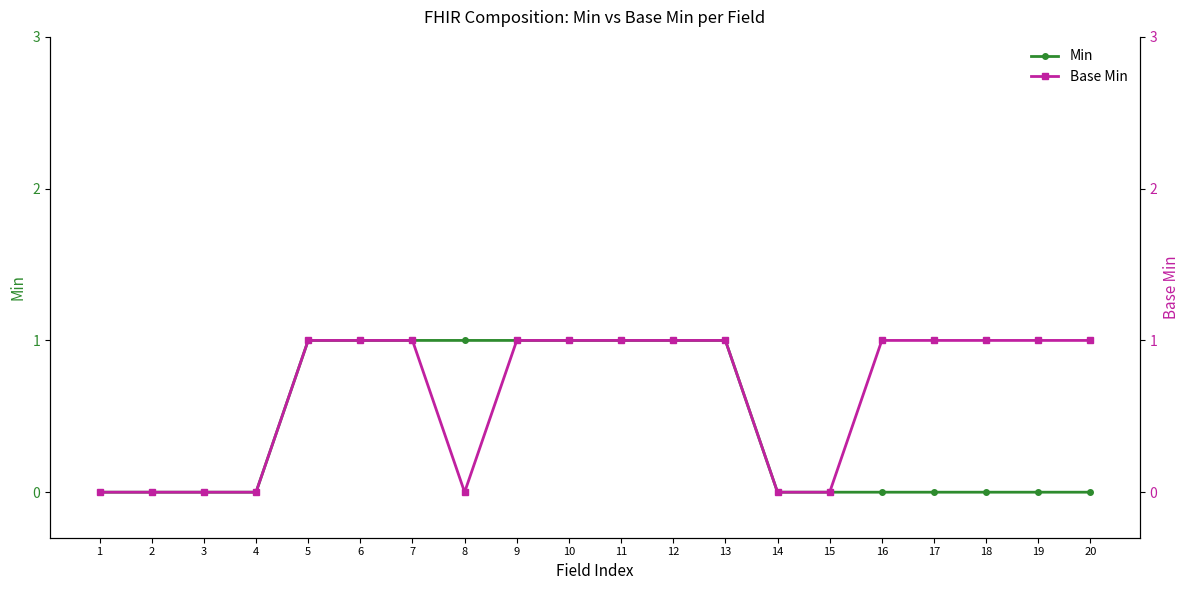

Rank the series at 20 from highest to lowest value.

Base Min, Min